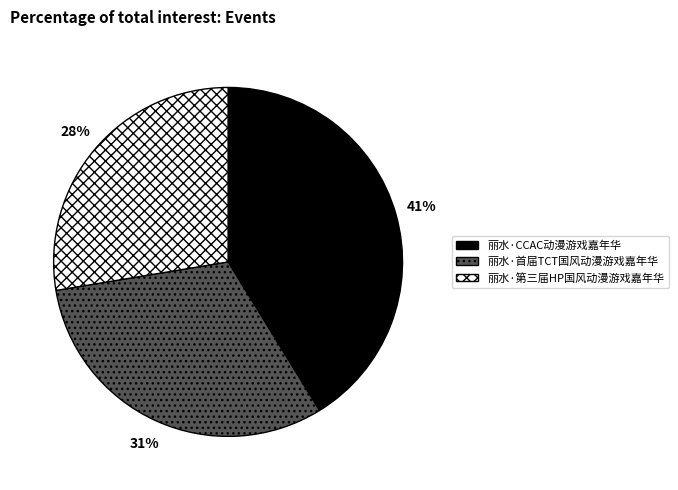

The 丽水·CCAC动漫游戏嘉年华 slice represents 30% of the pie. True or false?

False